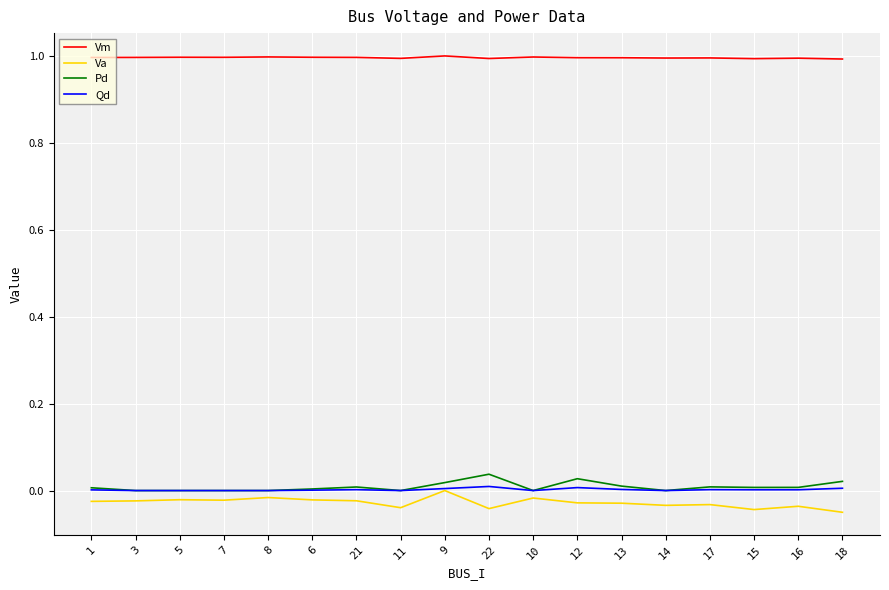

Is the value of Vm at 22 greater than the value of Pd at 12?

Yes